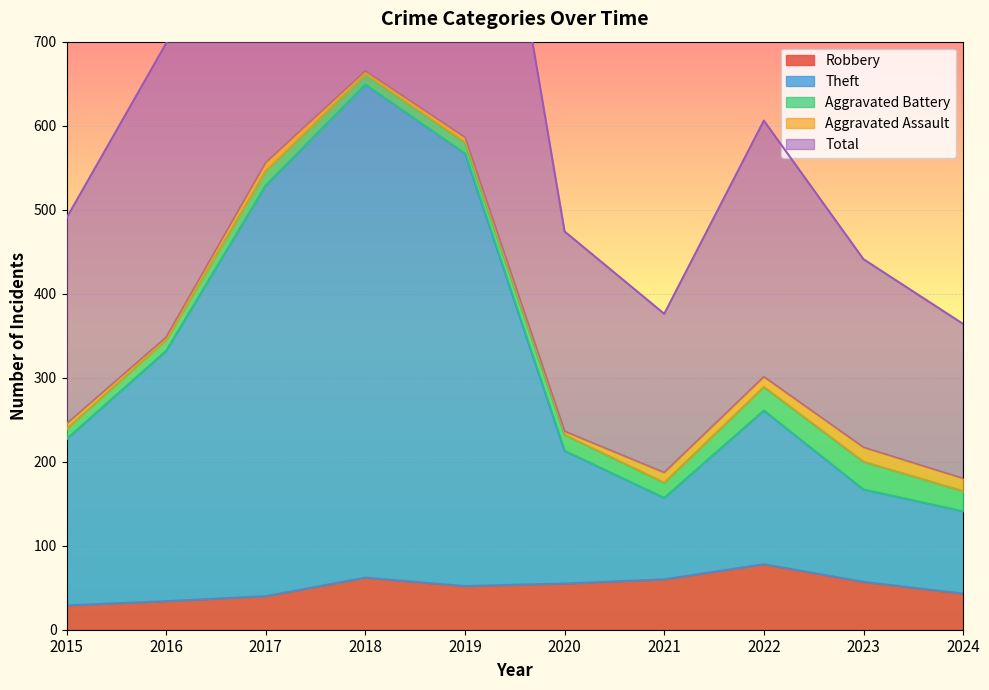

How many interior local valleys does the Total series have?

1